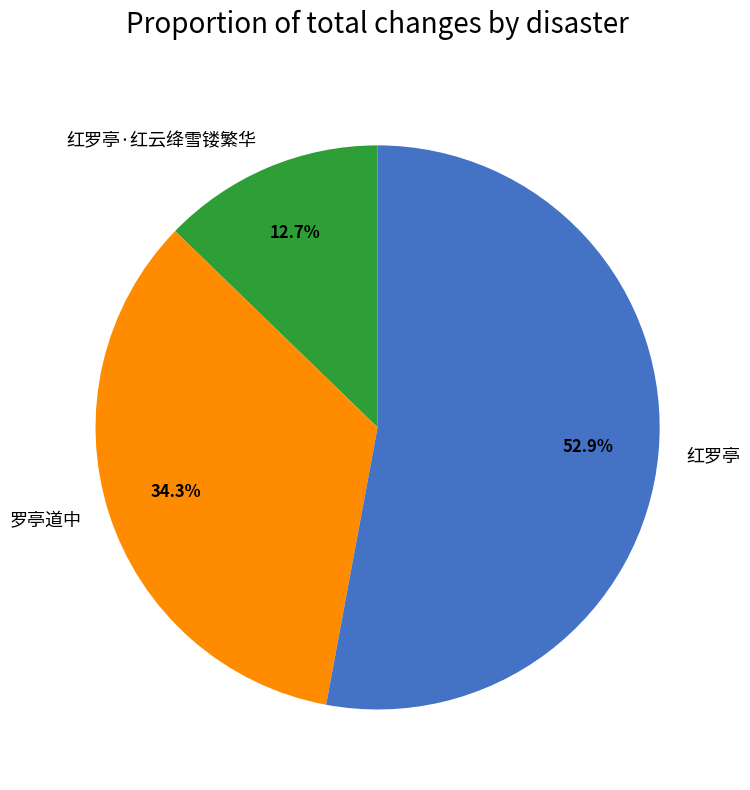

Does 红罗亭·红云绛雪镂繁华 represent more than half of the total?

No